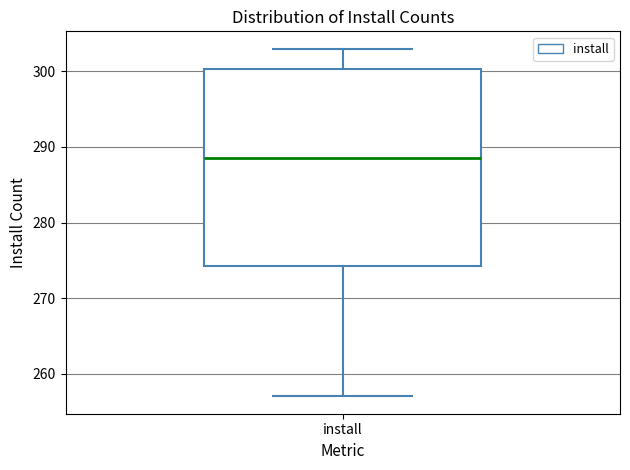

Read this box plot against the y-axis: the position of the median line, the range covered by the box, and the ends of both whiskers. The values are not printed on the chart, so give them approximately, as read against the axis.

median 289, box 274 to 300, whiskers 257 to 303